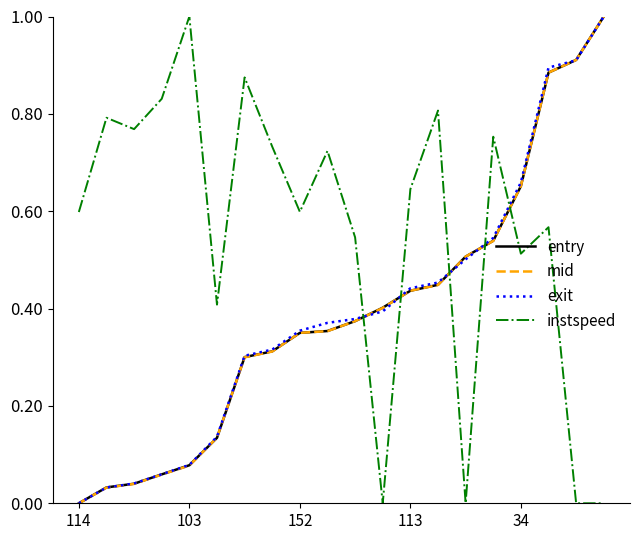

Which series ends up on top after the final intersection of instspeed and entry?

entry